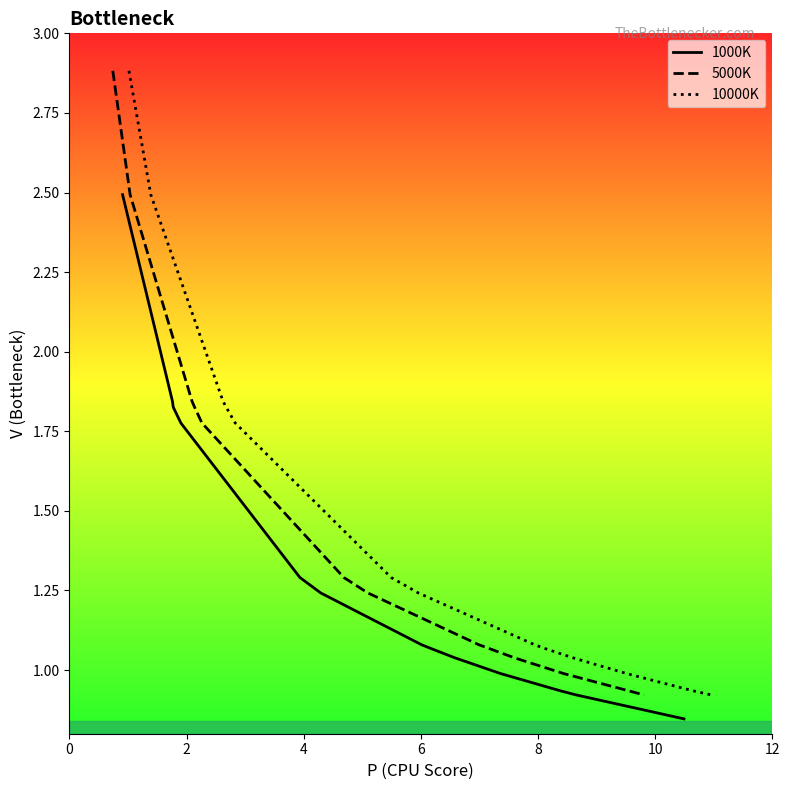

Reading left to right, what are all the values shown in this chart?

1000K: 2.5	1.8	1.8	1.8	1.3	1.2	1.1	1.1	1.0	1.0	0.9	0.9	0.8
5000K: 2.9	2.5	1.8	1.8	1.8	1.3	1.2	1.1	1.1	1.0	1.0	0.9	0.9
10000K: 2.9	2.5	1.8	1.8	1.8	1.3	1.2	1.1	1.1	1.0	1.0	0.9	0.9